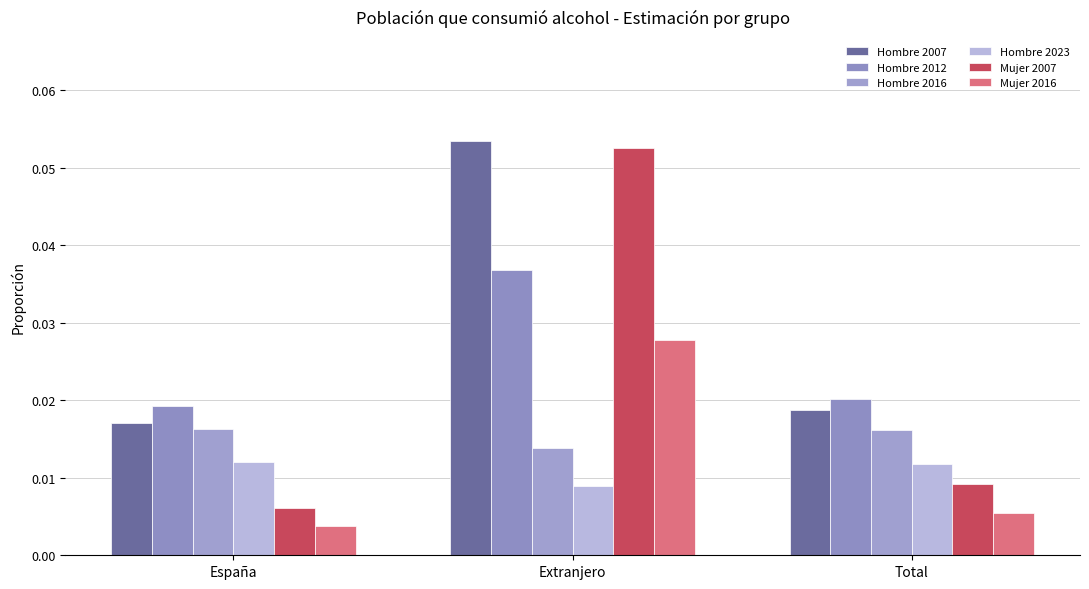

At how many categories does at least one series exceed 0?

3